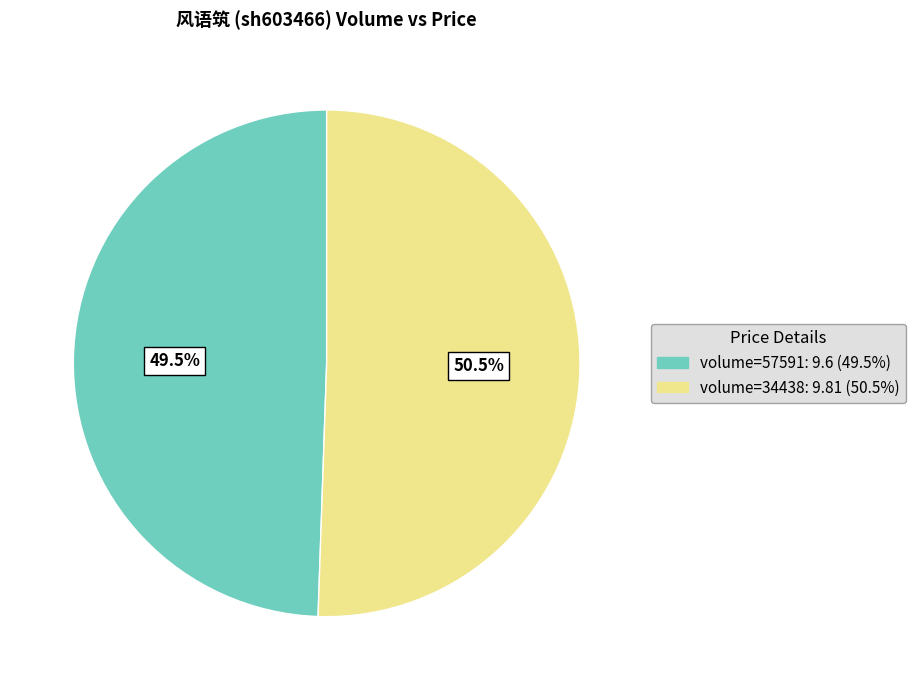

What is the total percentage of volume=34438: 9.81 (50.5%) and volume=57591: 9.6 (49.5%)?

100.0%